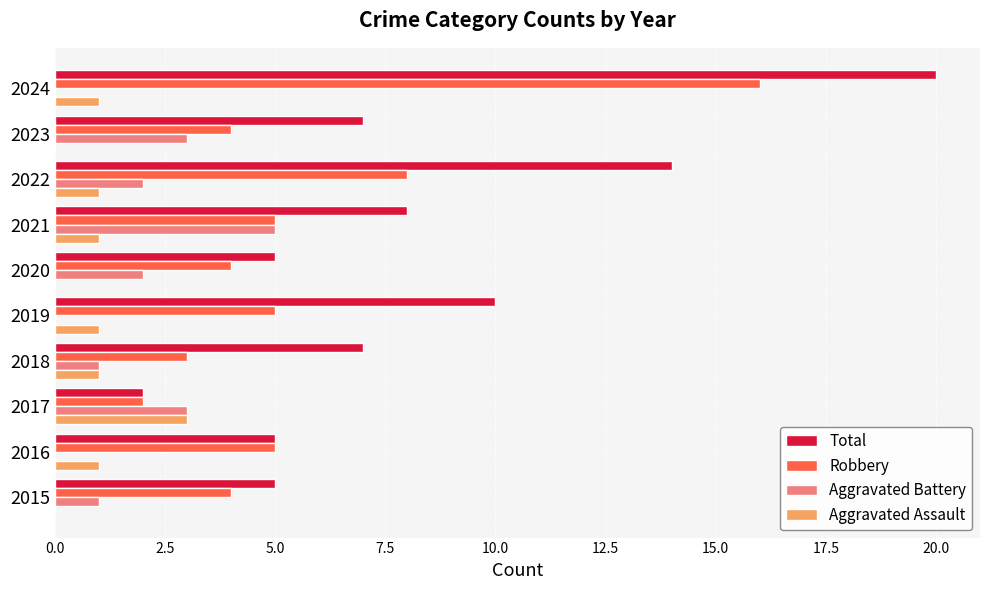

At which category is the sum across all series the highest?

2024